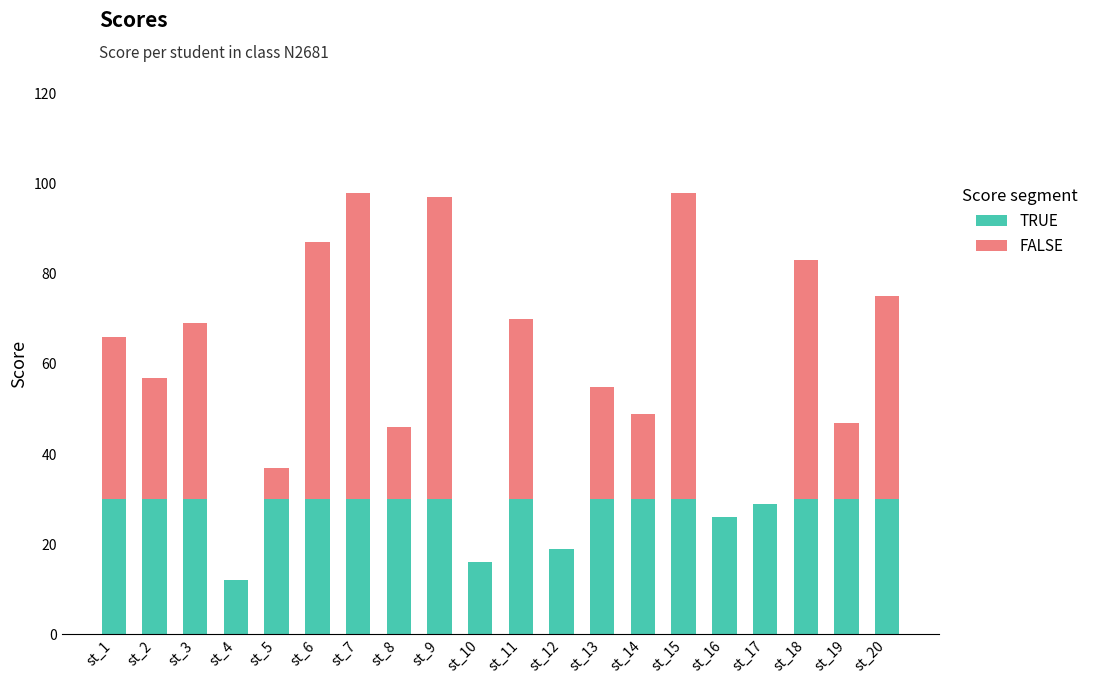

True or false: TRUE has a value of 48 at st_19.

False